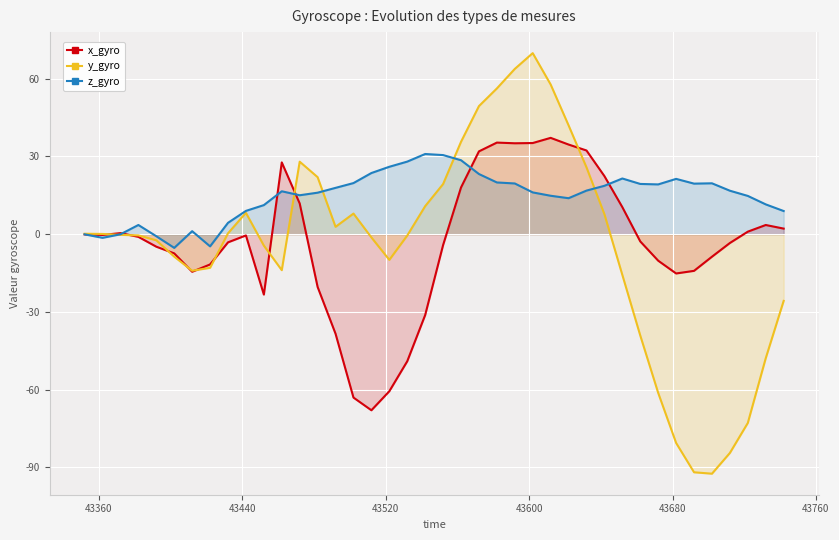

Which series has the widest spread of values?

y_gyro